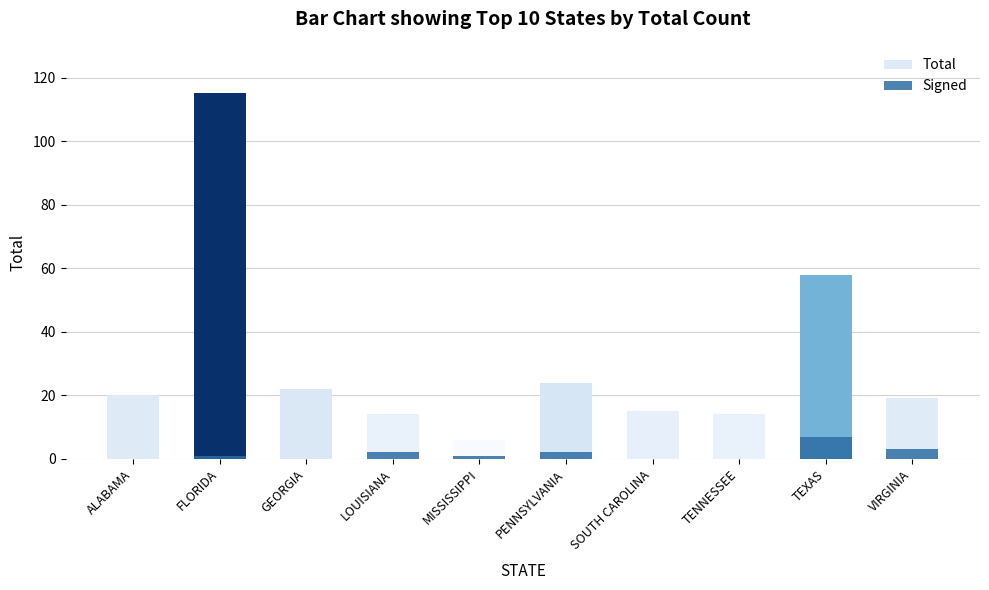

Are the bars horizontal?

No